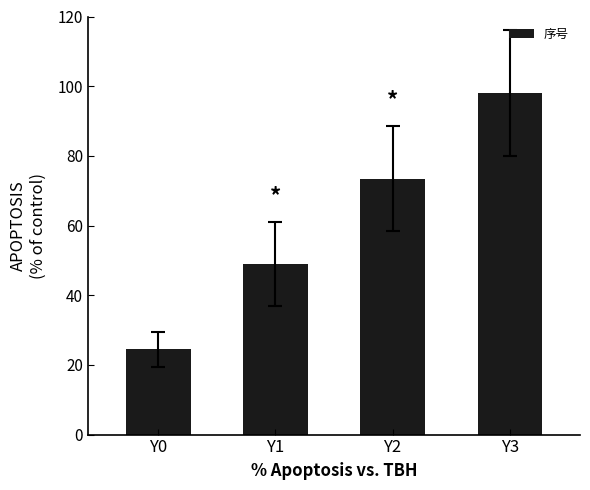

What is the maximum value shown in the chart?

98.0